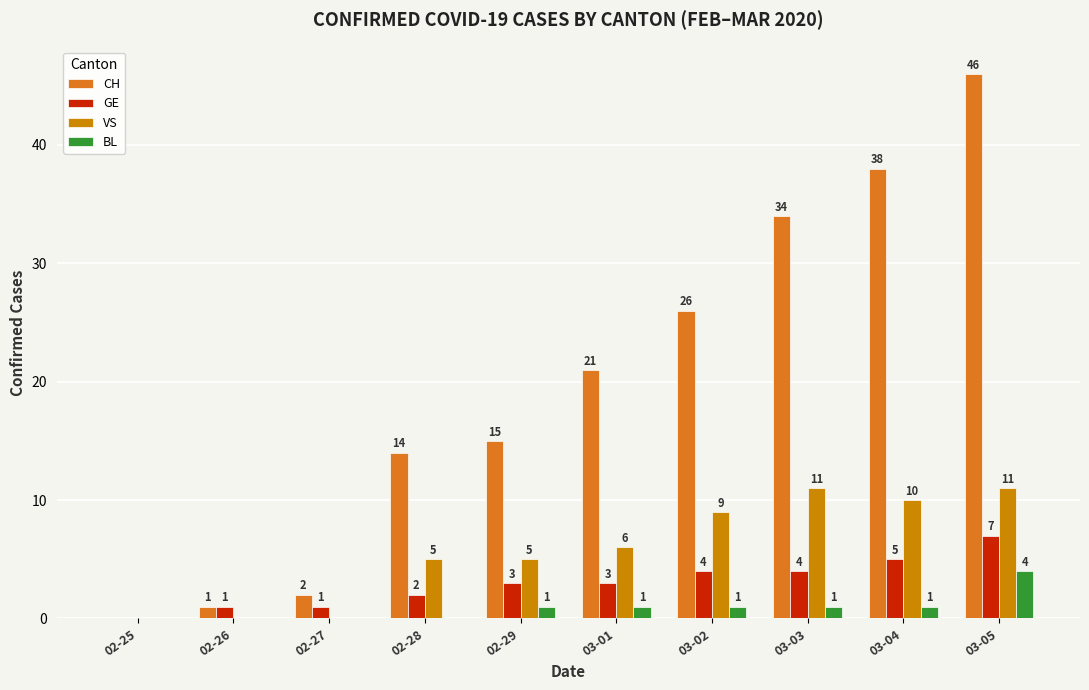

What are all the series names shown in the legend?

CH, GE, VS, BL